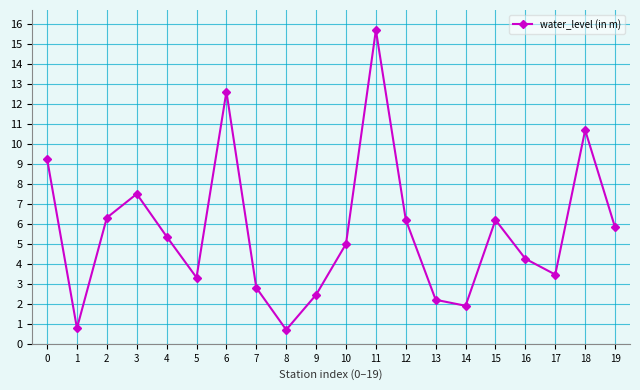

The chart shows a value of 8.2 at 15. True or false?

False